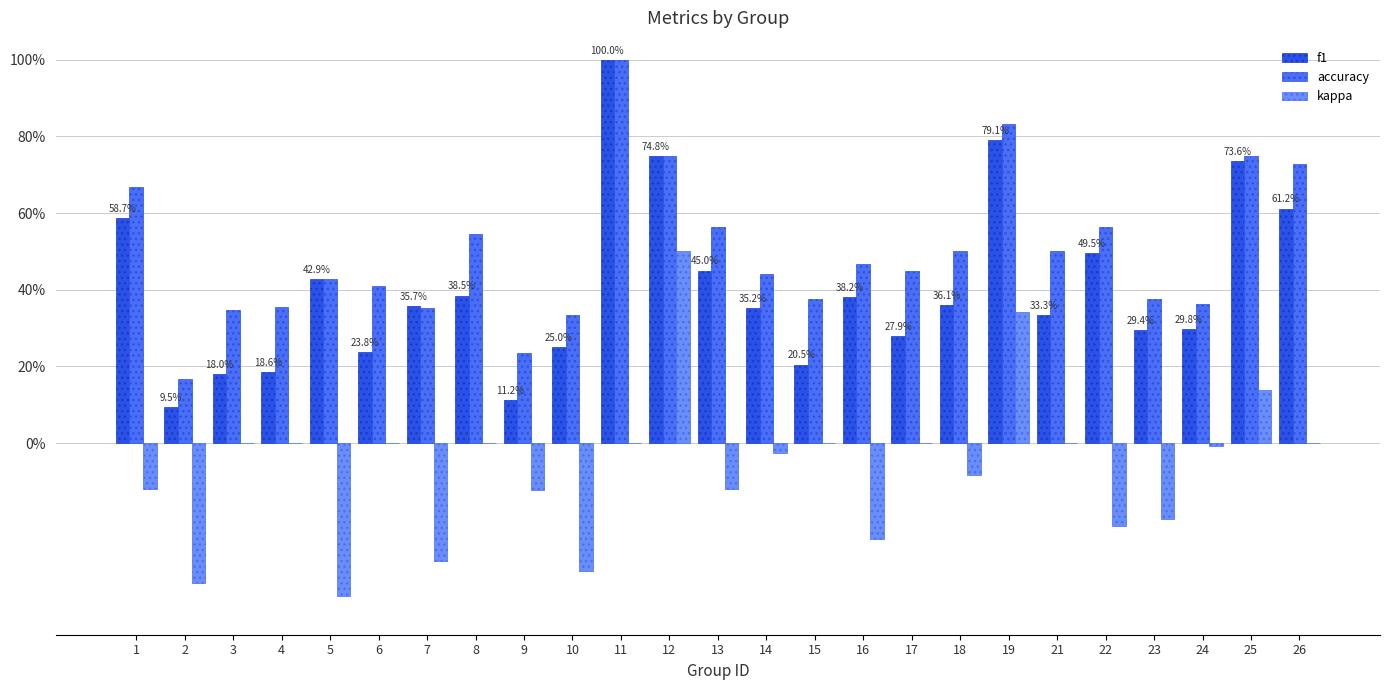

Between 5 and 9, which series saw the biggest shift?

f1